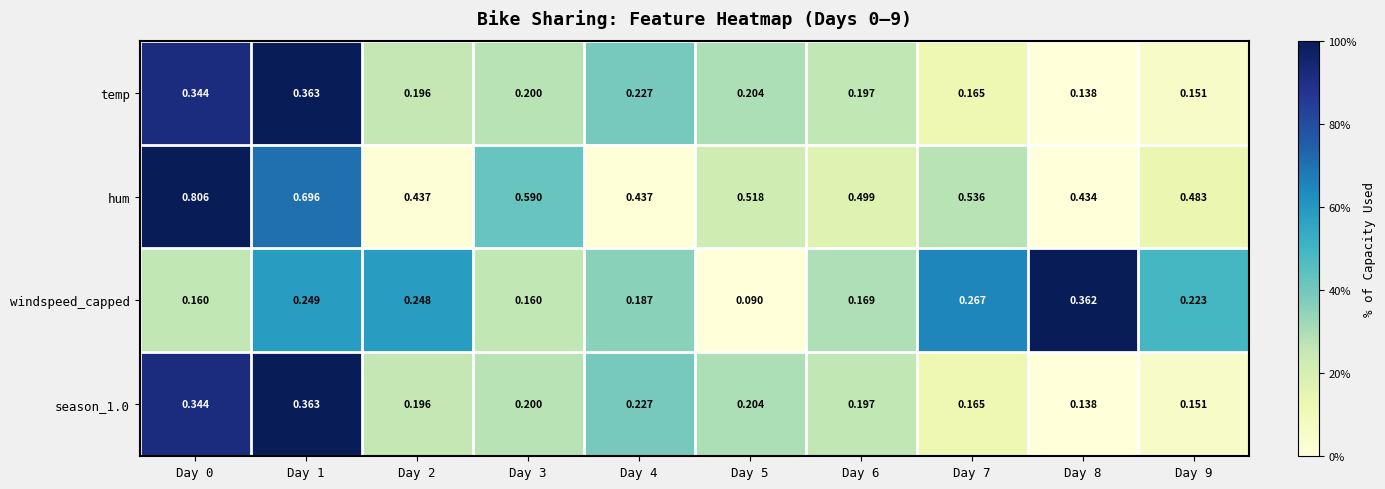

Which series has the largest range (max minus min)?

hum